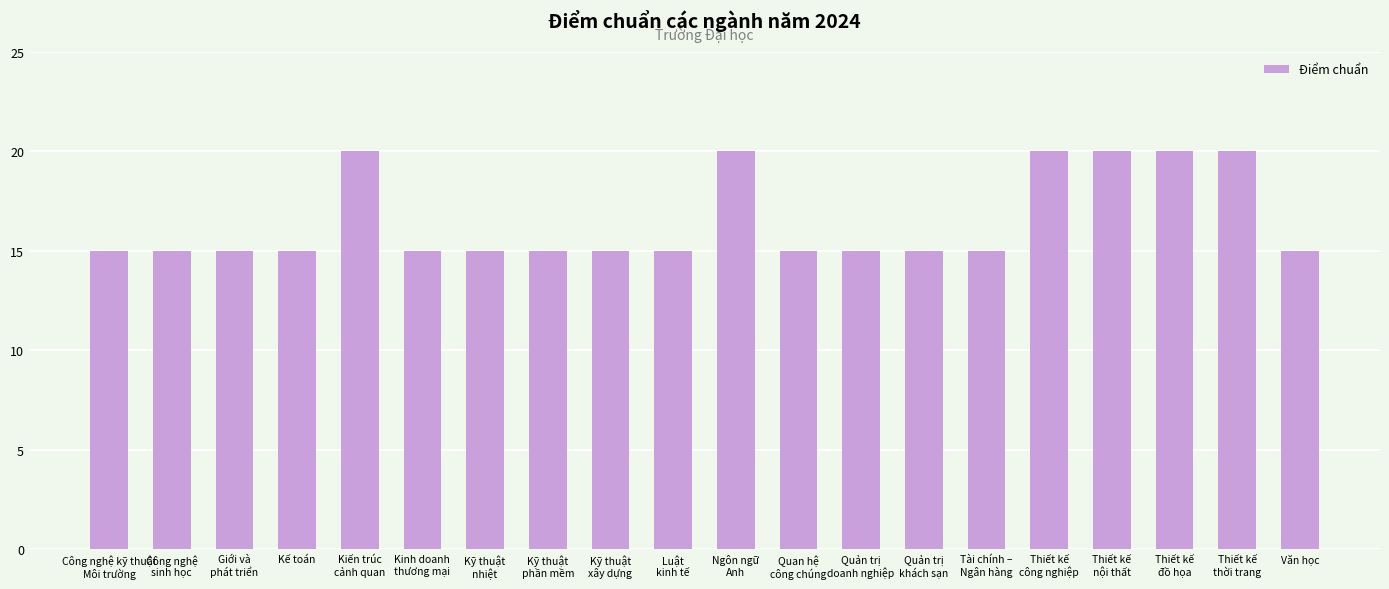

What is the difference between the maximum and second lowest values?

5